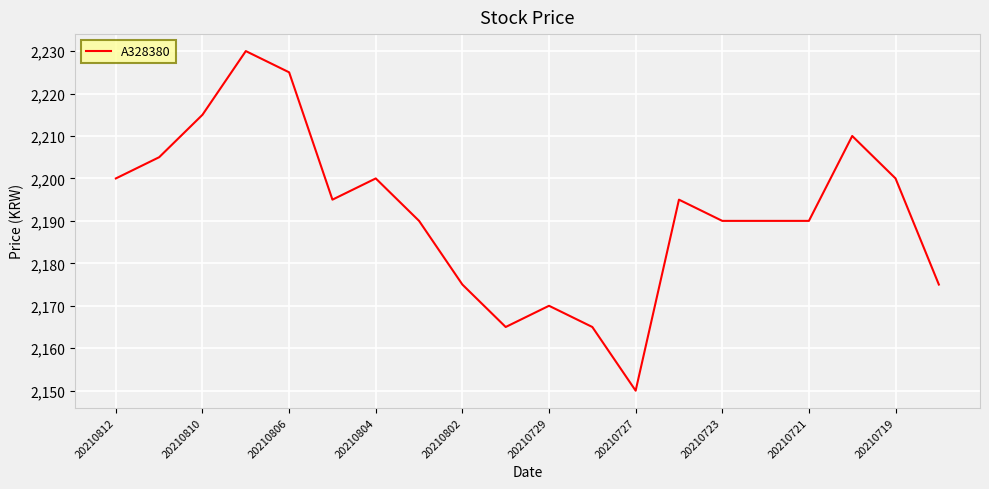

What is the minimum value shown in the chart?

2150